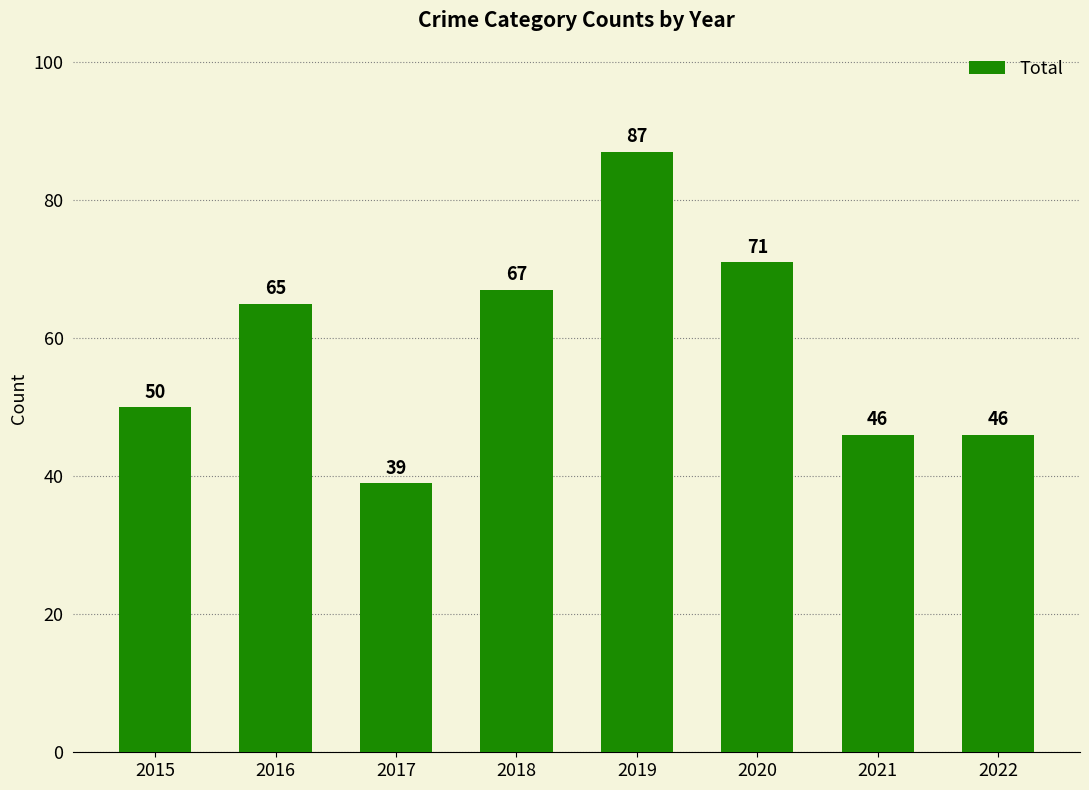

Are the bars grouped side by side (vs. stacked)?

No